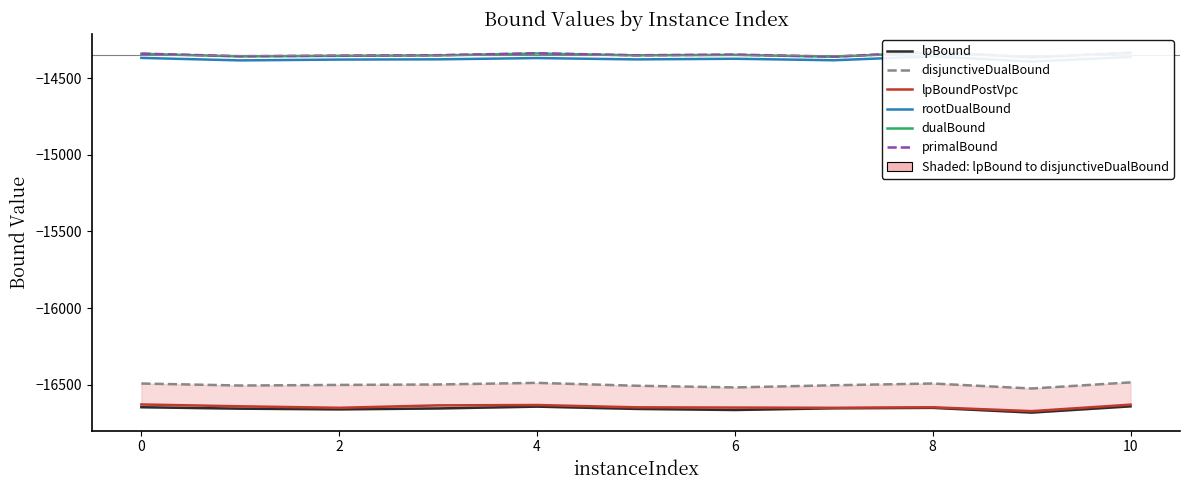

What value does the rootDualBound series have at 8?

-14357.0